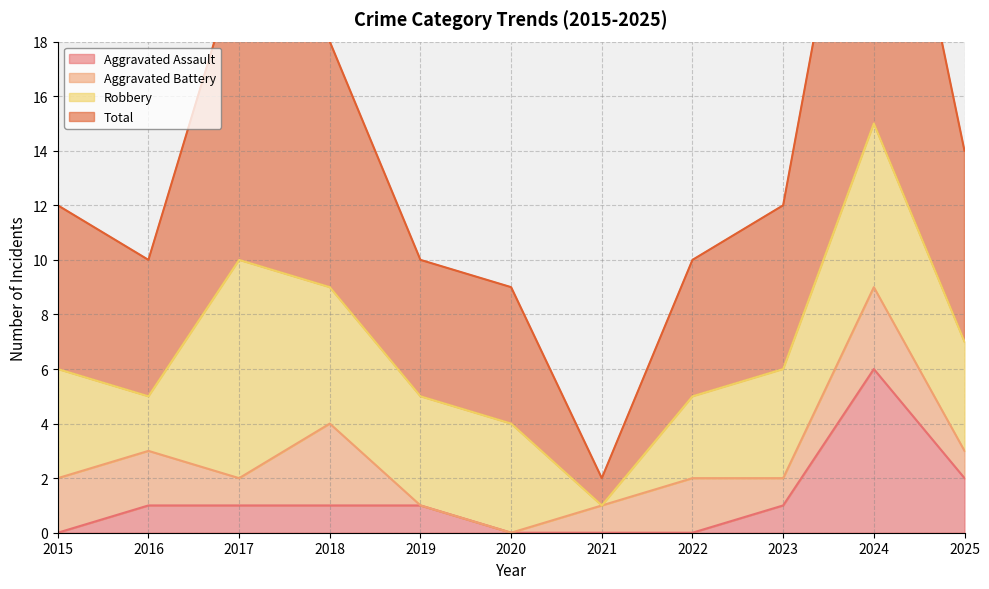

True or false: Aggravated Assault and Total intersect in this chart.

False